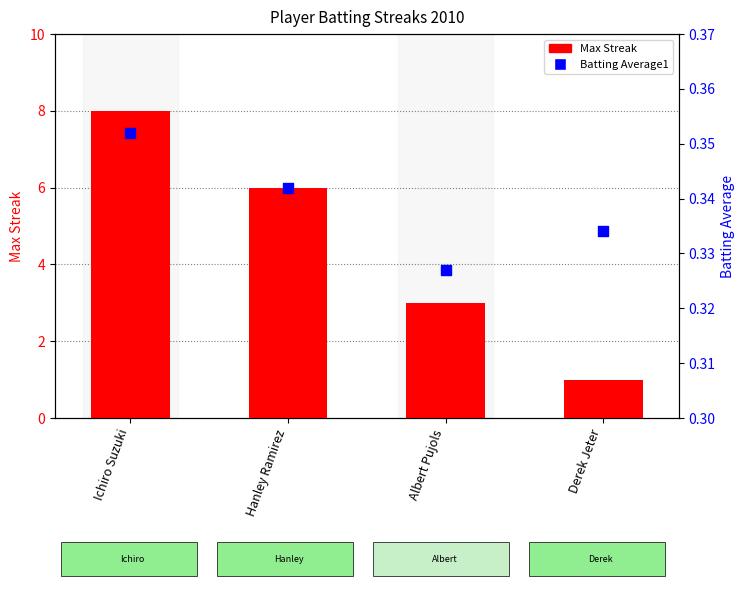

At how many categories does at least one series exceed 4?

2